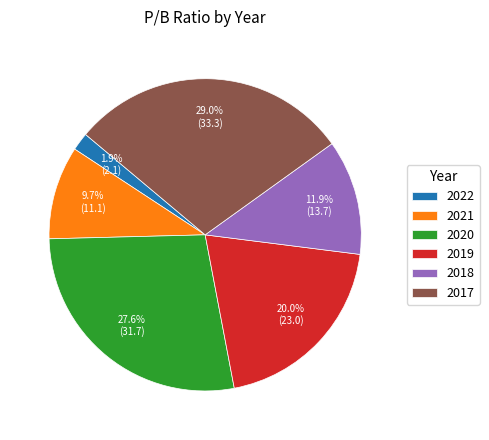

Is it true that 2022 is 16% of the pie?

False